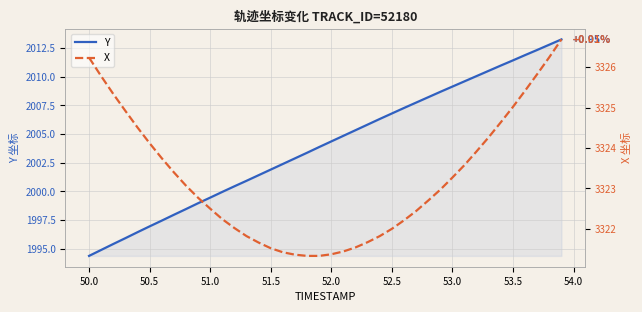

Which series has the largest total across all categories?

X